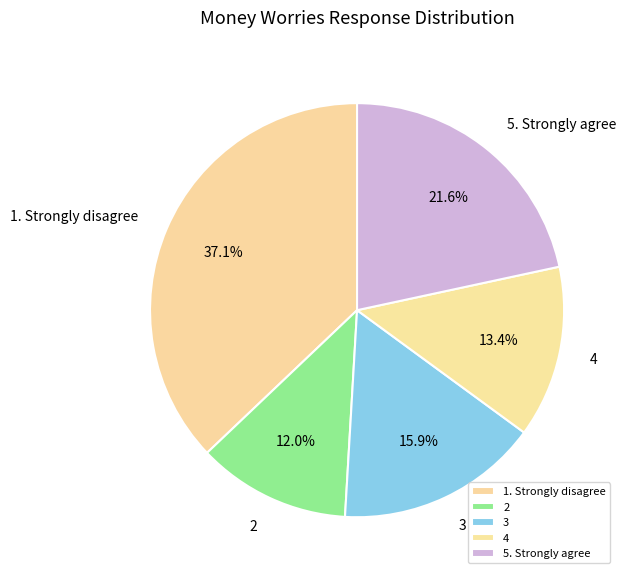

Rank the categories by value from lowest to highest.

2, 4, 3, 5. Strongly agree, 1. Strongly disagree